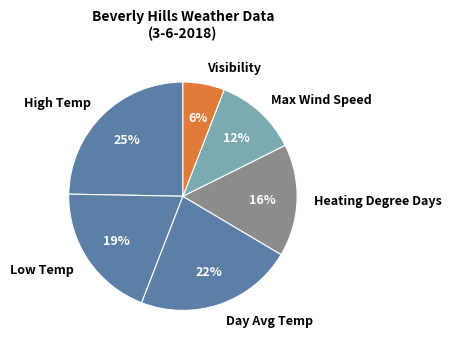

Combined, do Max Wind Speed and Visibility account for over 50%?

No